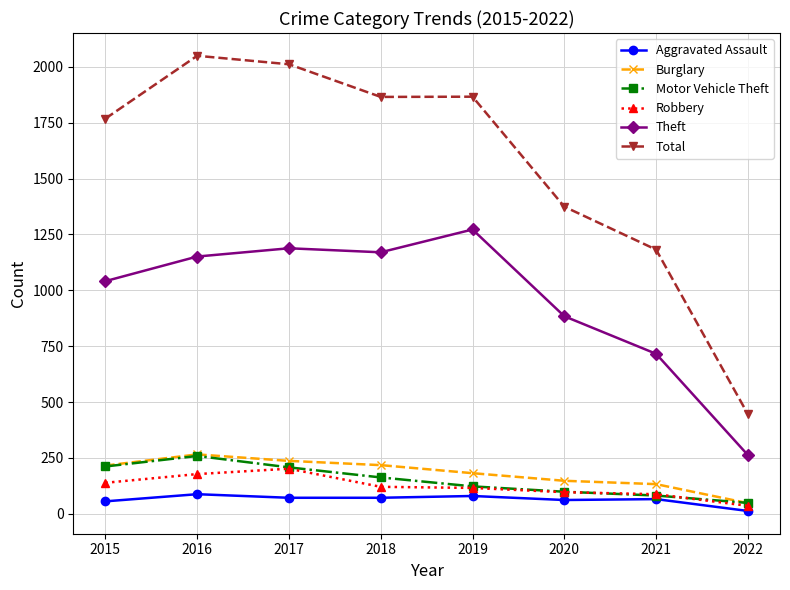

The value of Total at 2019 is 1866. True or false?

True